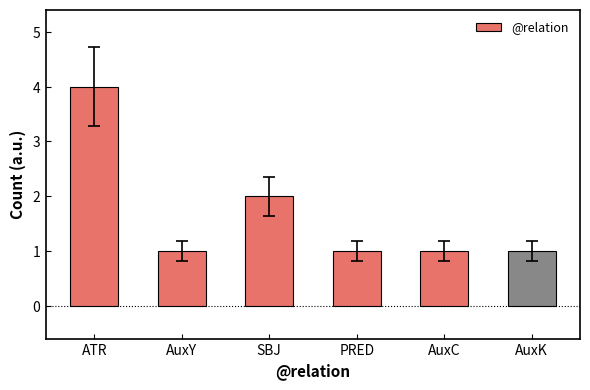

Reading left to right, what are all the values shown in this chart?

ATR=4	AuxY=1	SBJ=2	PRED=1	AuxC=1	AuxK=1